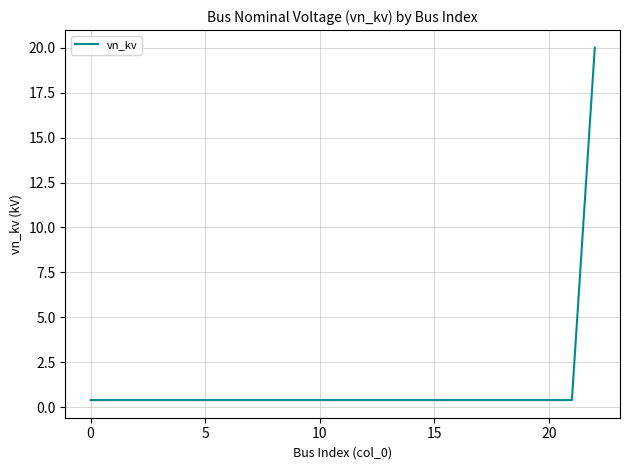

What is the greatest value displayed?

20.0